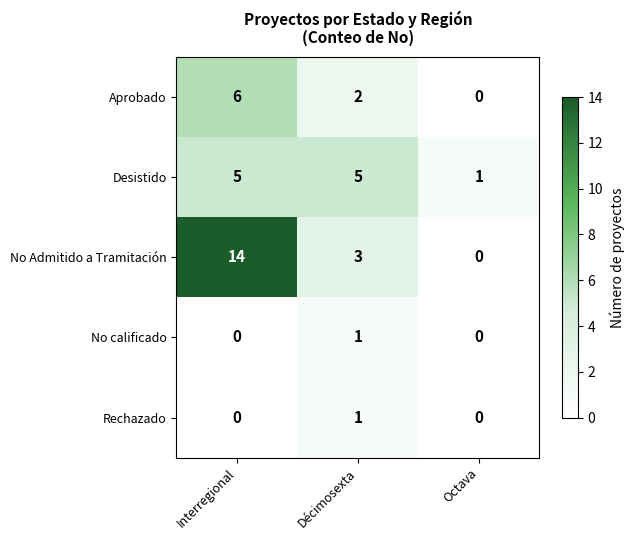

How many values in the Desistido series are below 5?

1